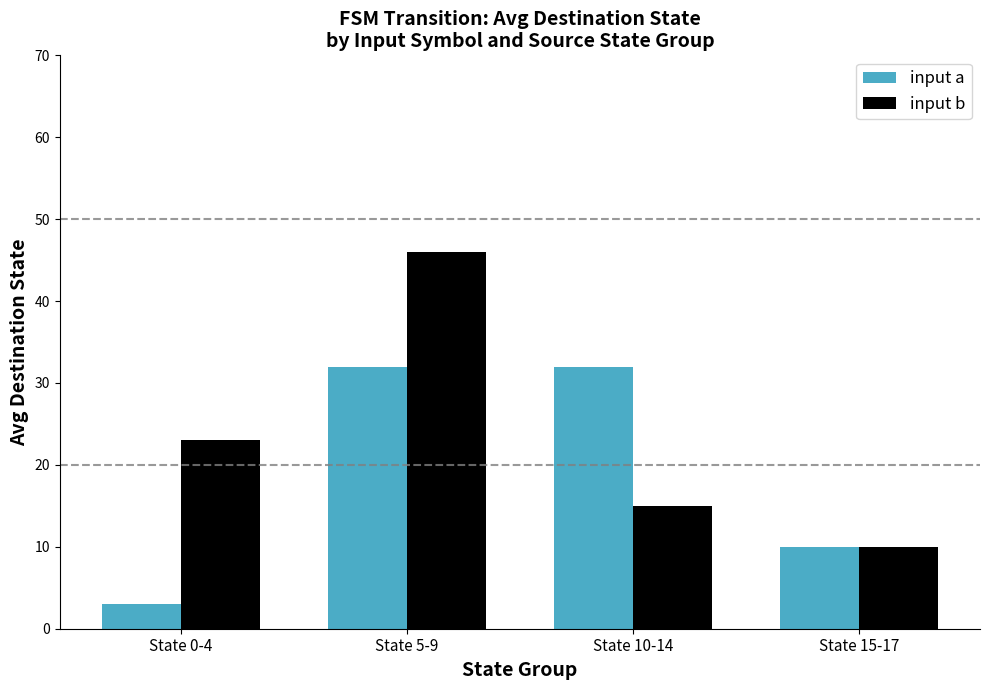

How many categories are shown in the chart?

4